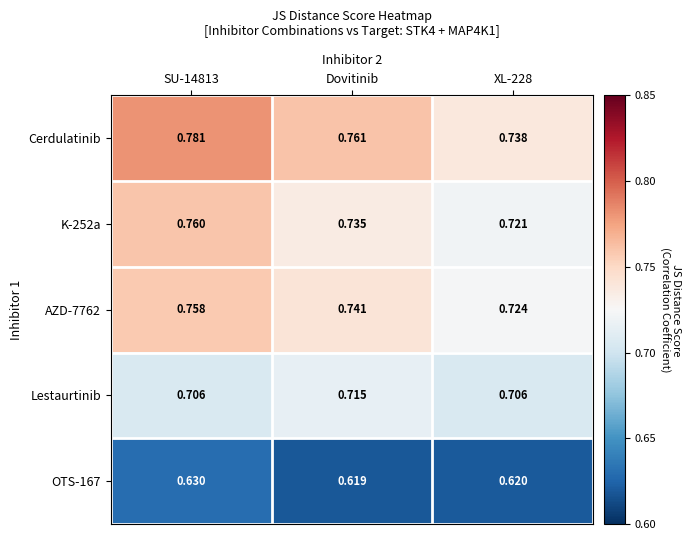

List the series in order of their peak value, lowest first.

OTS-167, Lestaurtinib, AZD-7762, K-252a, Cerdulatinib